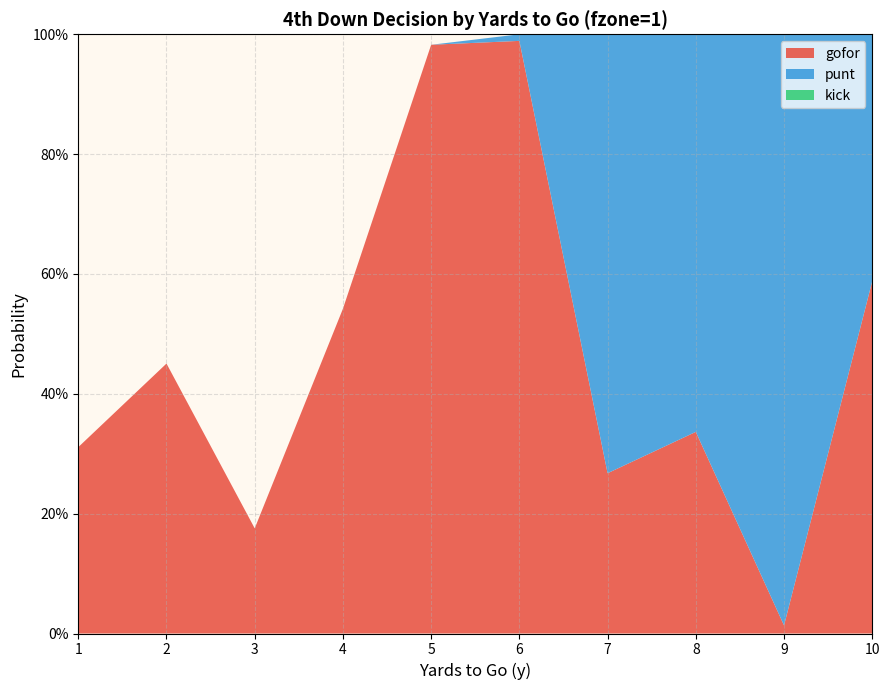

Reading left to right, list all the values displayed in this chart.

gofor: 0.3	0.5	0.2	0.5	1.0	1.0	0.3	0.3	0.0	0.6
punt: 0.0	0.0	0.0	0.0	0.0	0.0	0.7	0.7	1.0	0.4
kick: 0.0	0.0	0.0	0.0	0.0	0.0	0.0	0.0	0.0	0.0